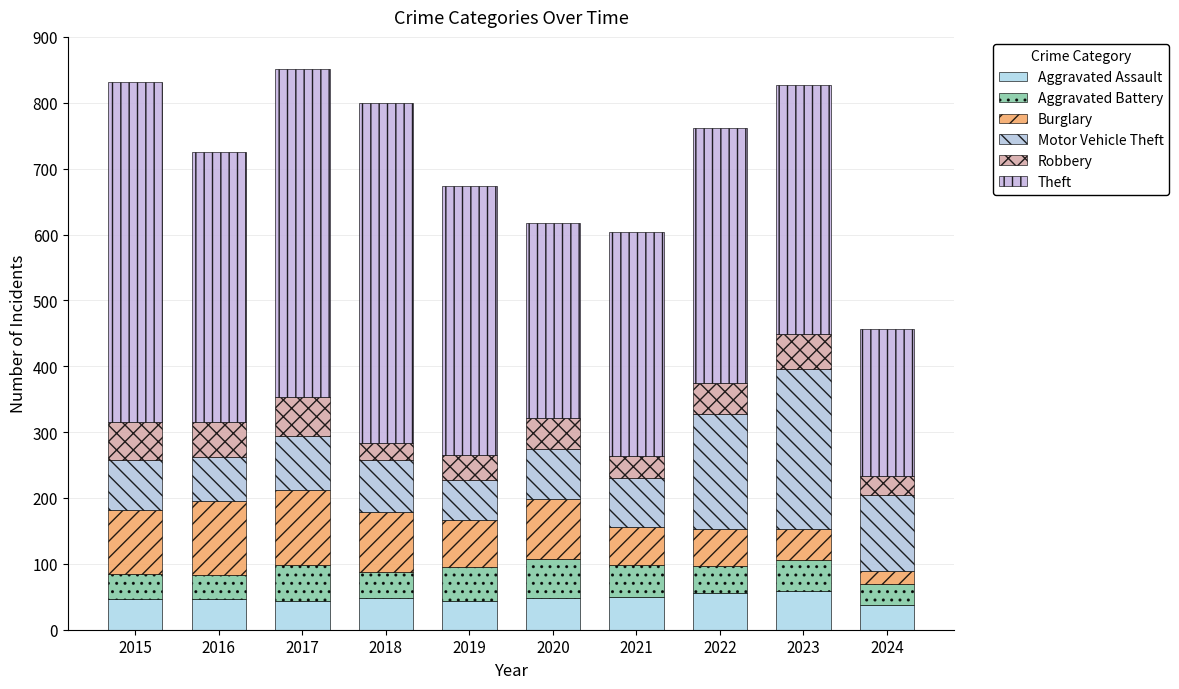

How many data points in Aggravated Assault are less than 48?

5